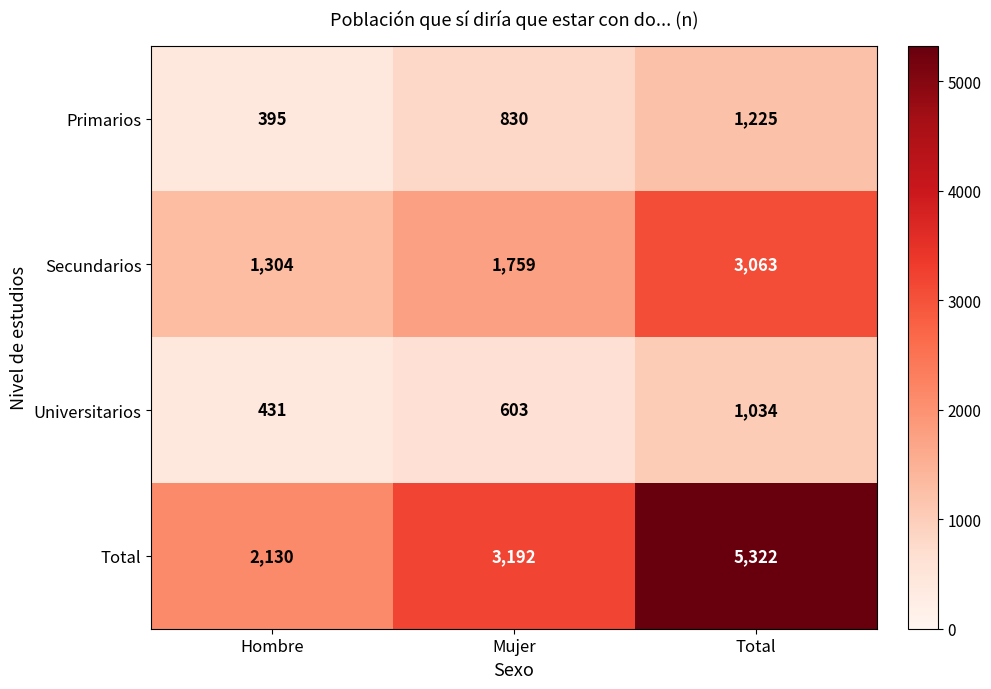

Read the Total value at Hombre.

2130